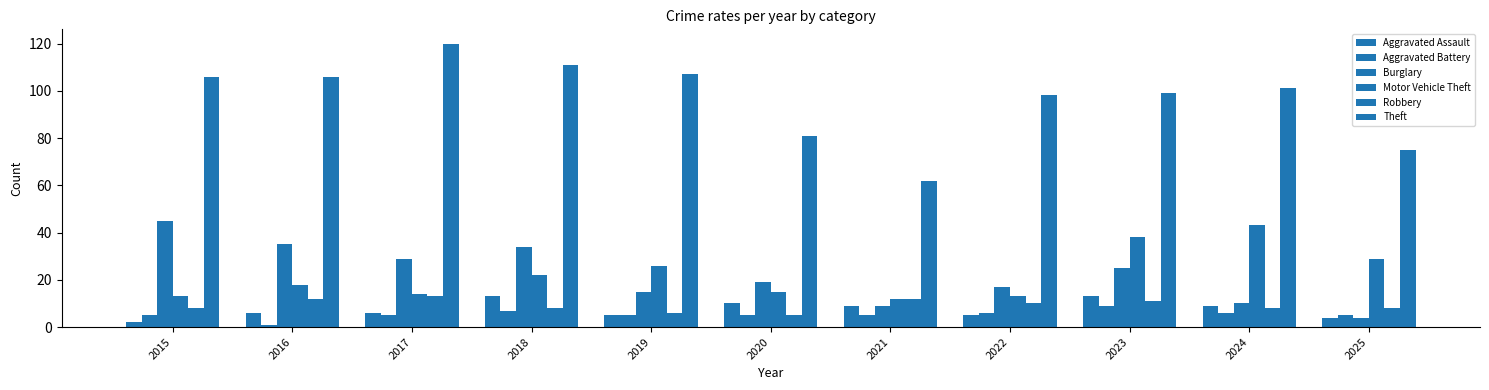

How many categories are shown in the chart?

11